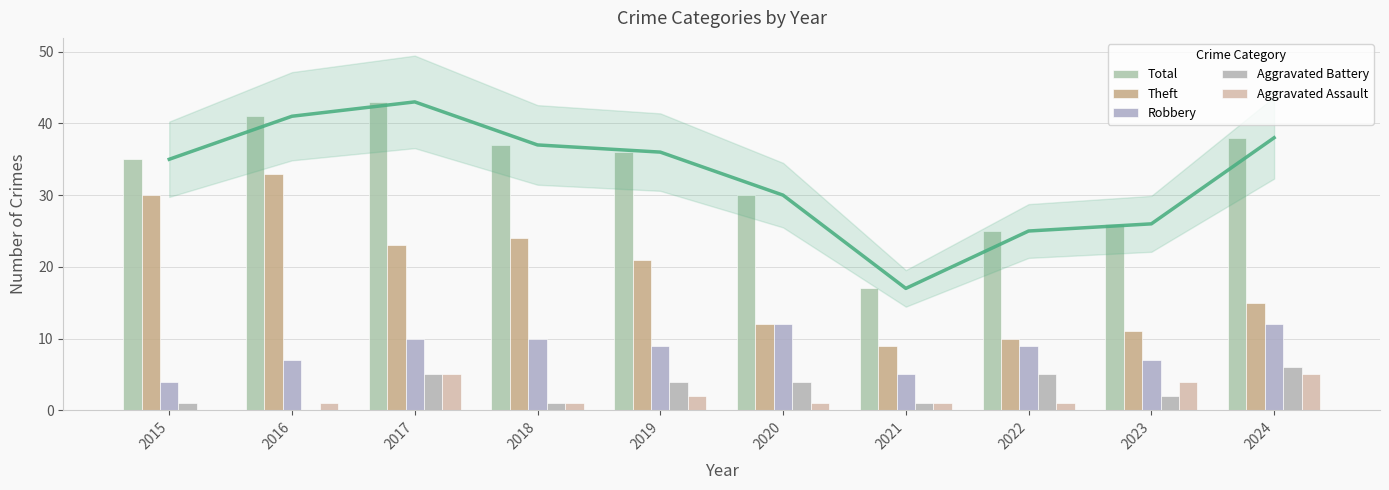

What is the maximum value shown in the chart?

43